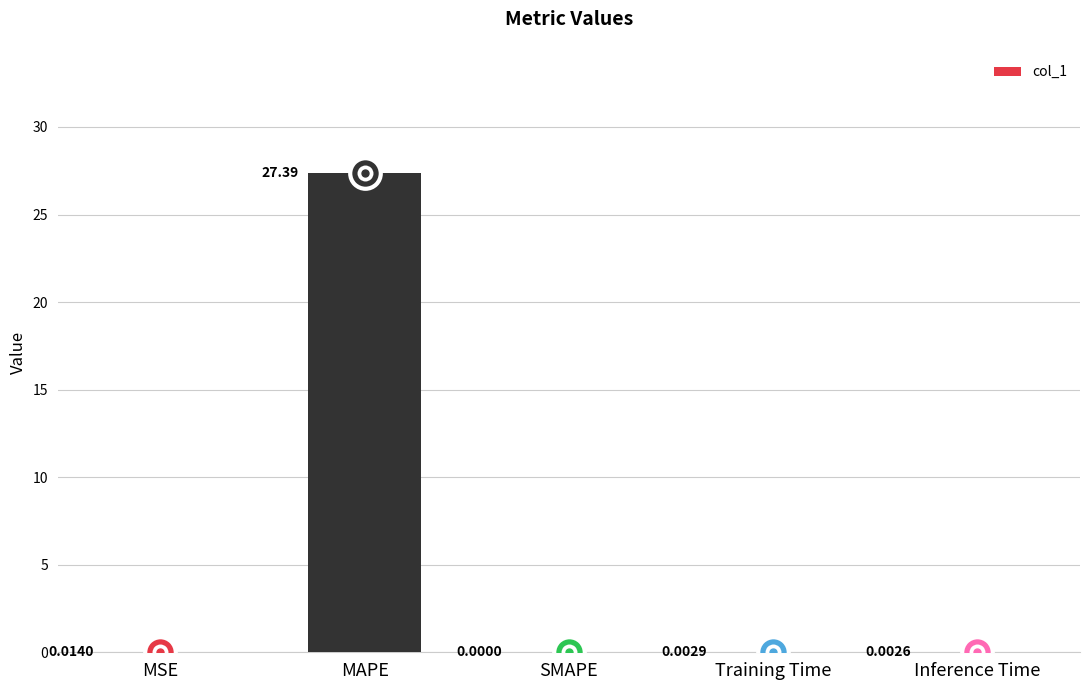

Which has a higher value, MSE or MAPE?

MAPE